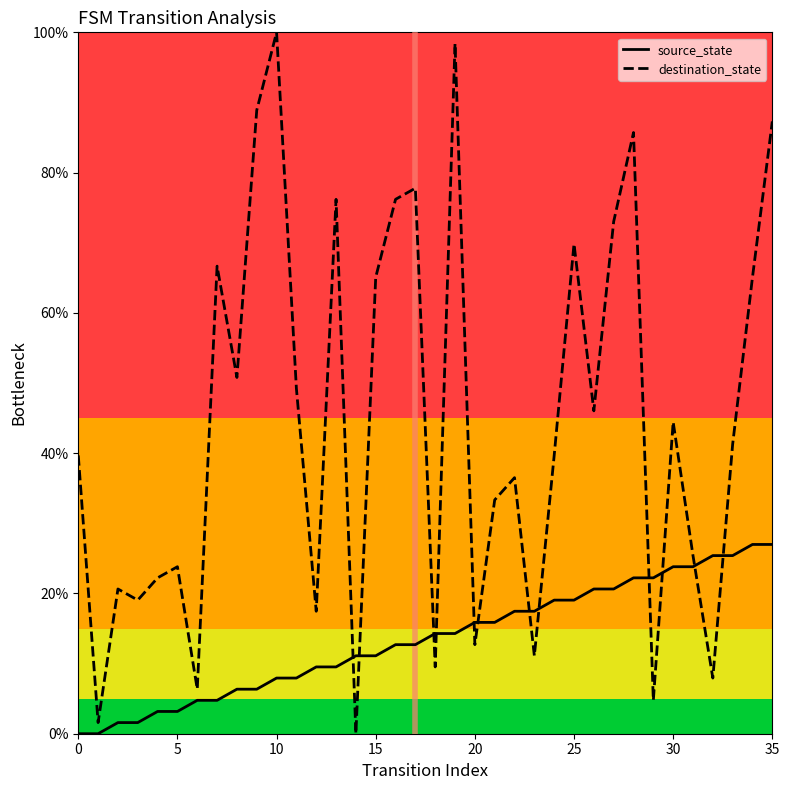

What is the difference between the maximum and minimum values in the destination_state series?

100.0